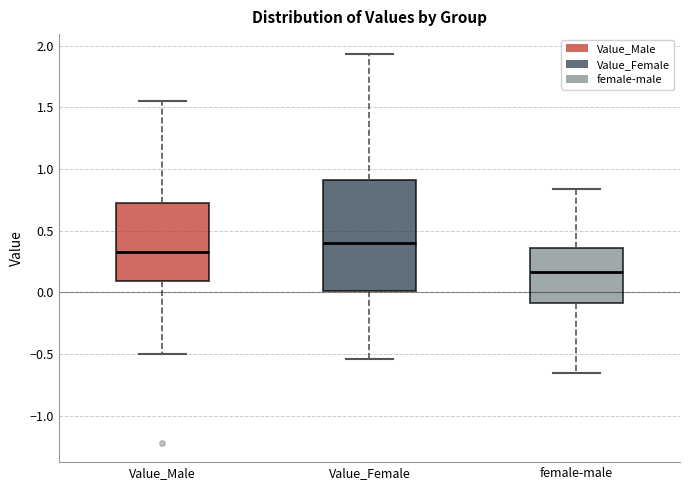

Where does the upper whisker of the box for Value_Female end on the y-axis? The values are not printed on the chart, so give them approximately, as read against the axis.

1.95